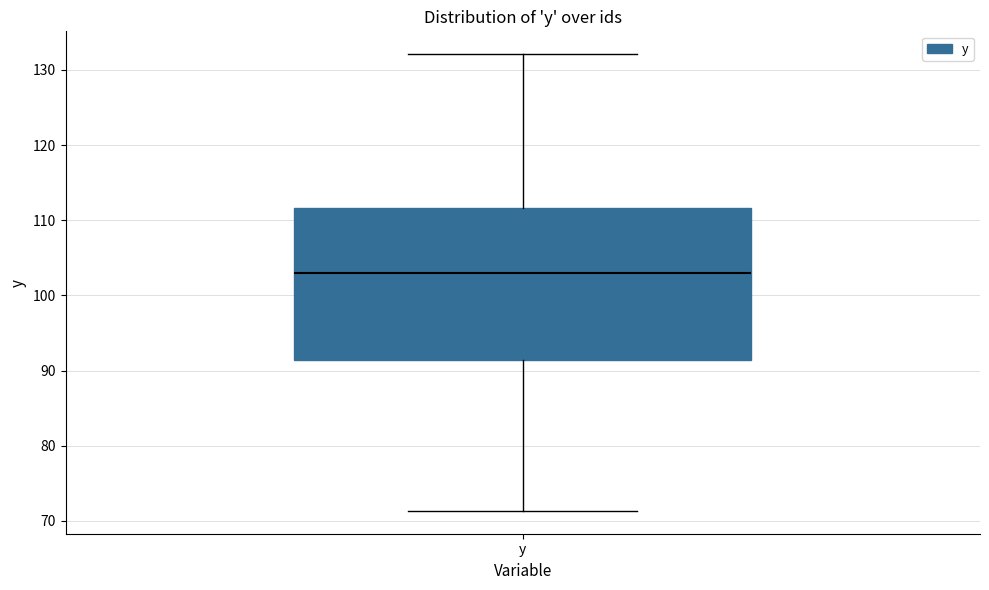

Where does the median line of the box for y sit on the y-axis? The values are not printed on the chart, so give them approximately, as read against the axis.

103